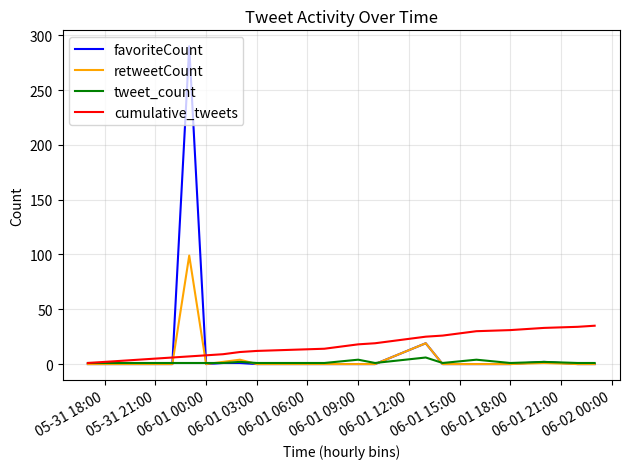

At how many categories does at least one series exceed 169?

1